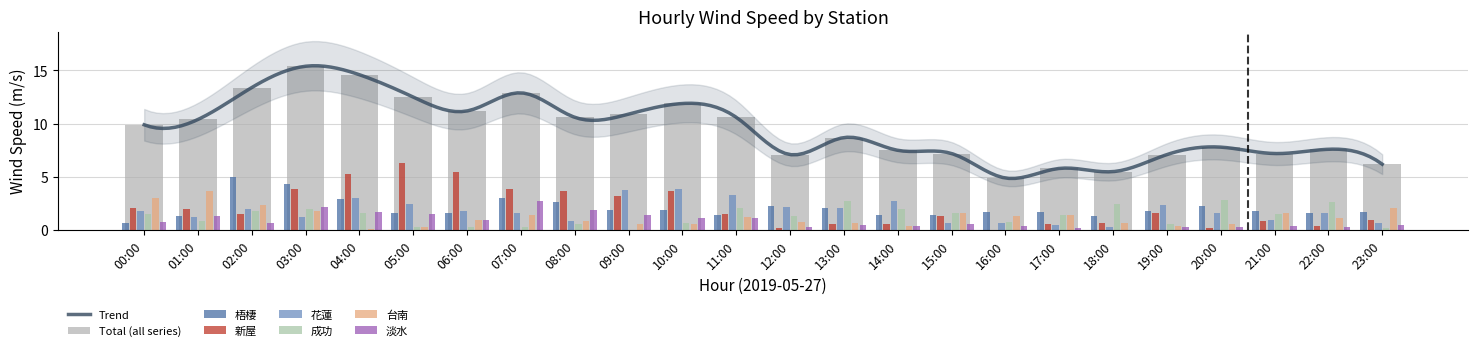

What is the maximum value for Trend?

15.4